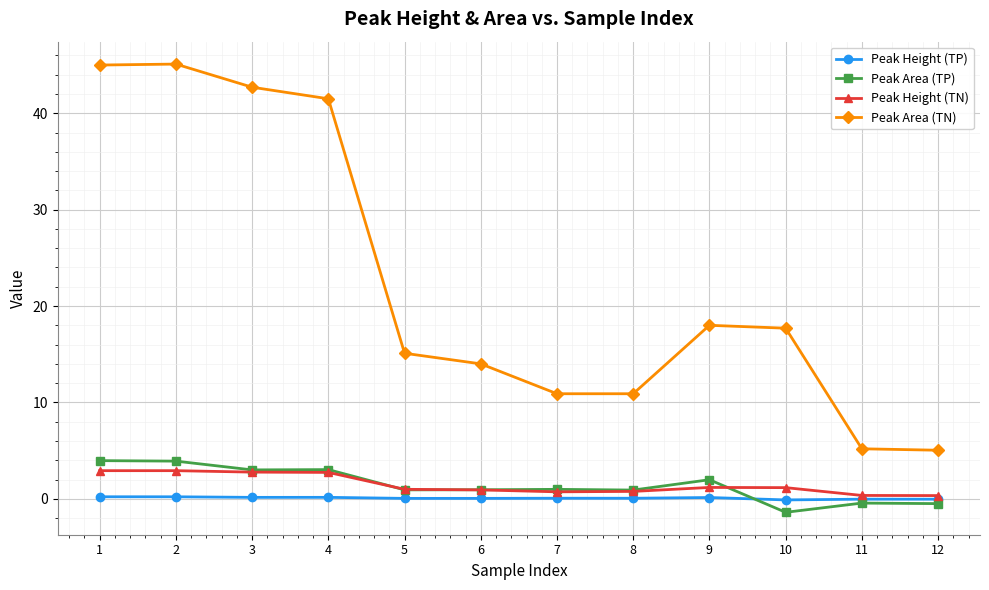

Between 5 and 12, which series saw the biggest shift?

Peak Area (TN)